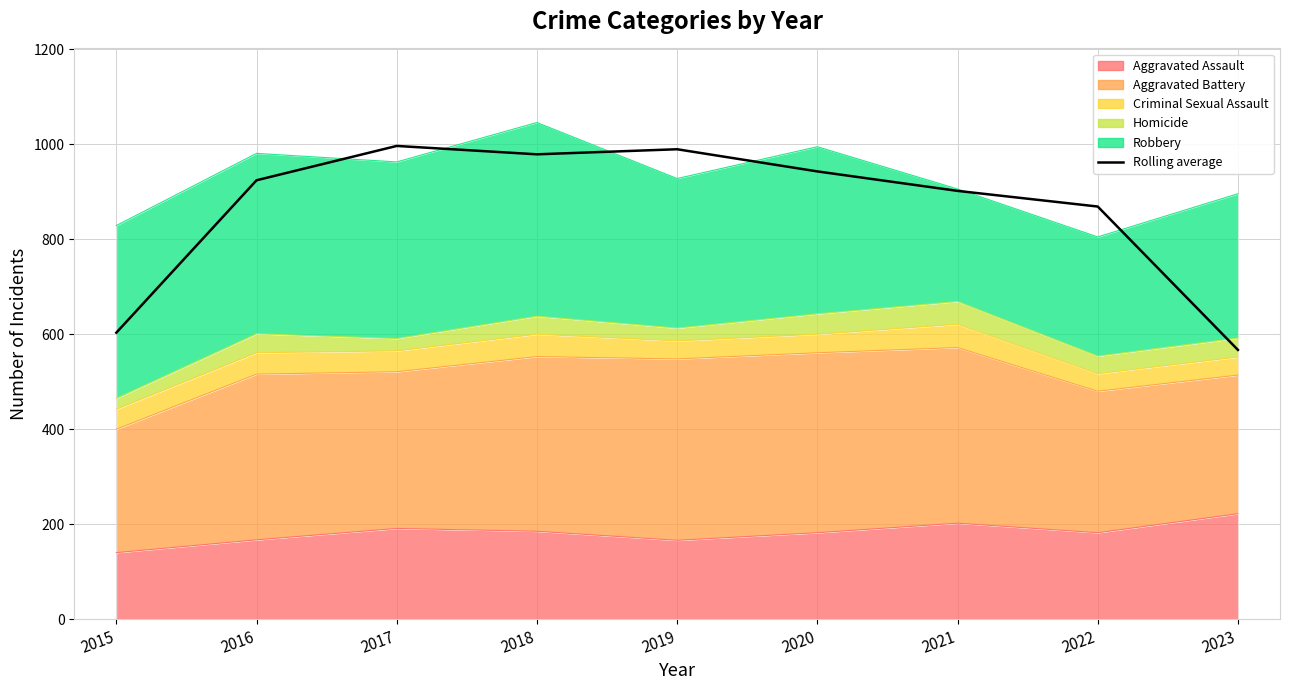

Rank the categories by value from lowest to highest.

2023, 2015, 2022, 2021, 2016, 2020, 2018, 2019, 2017